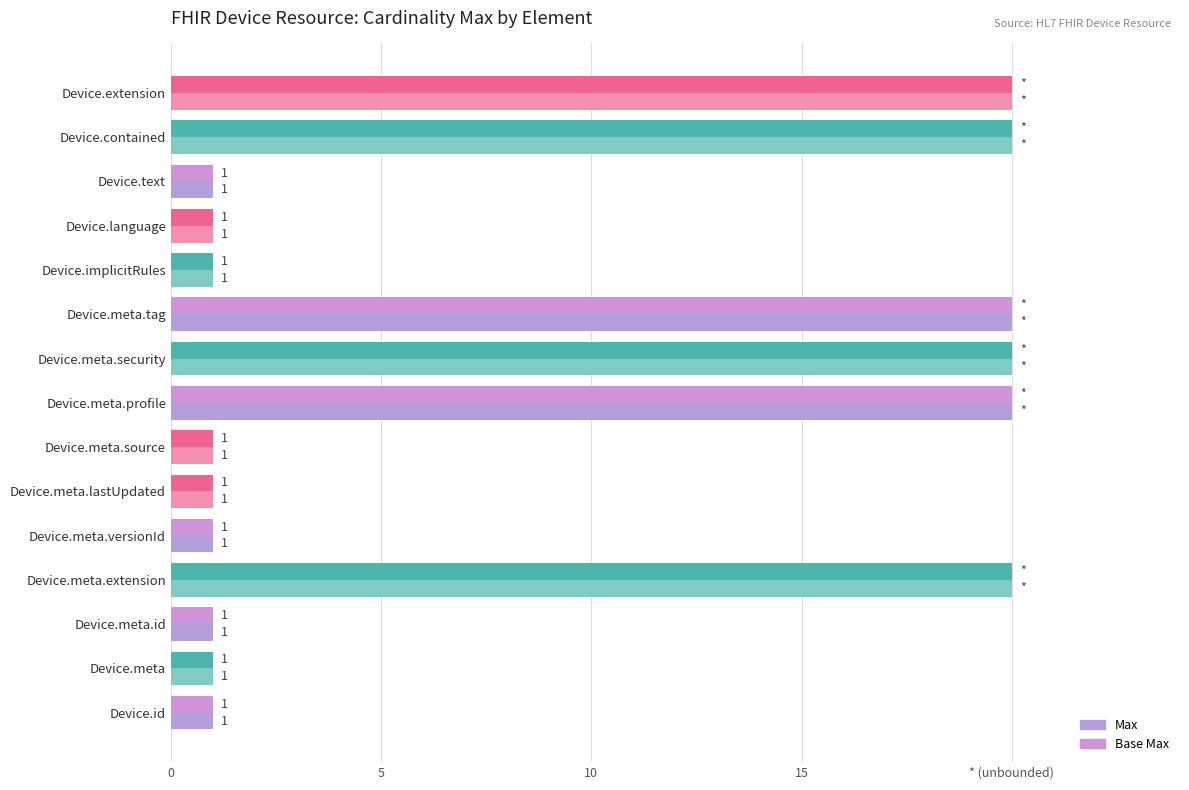

Which series has the largest total across all categories?

Max